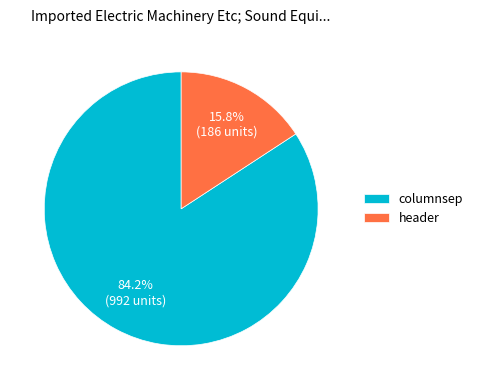

To the nearest percent, what portion does header represent?

16%